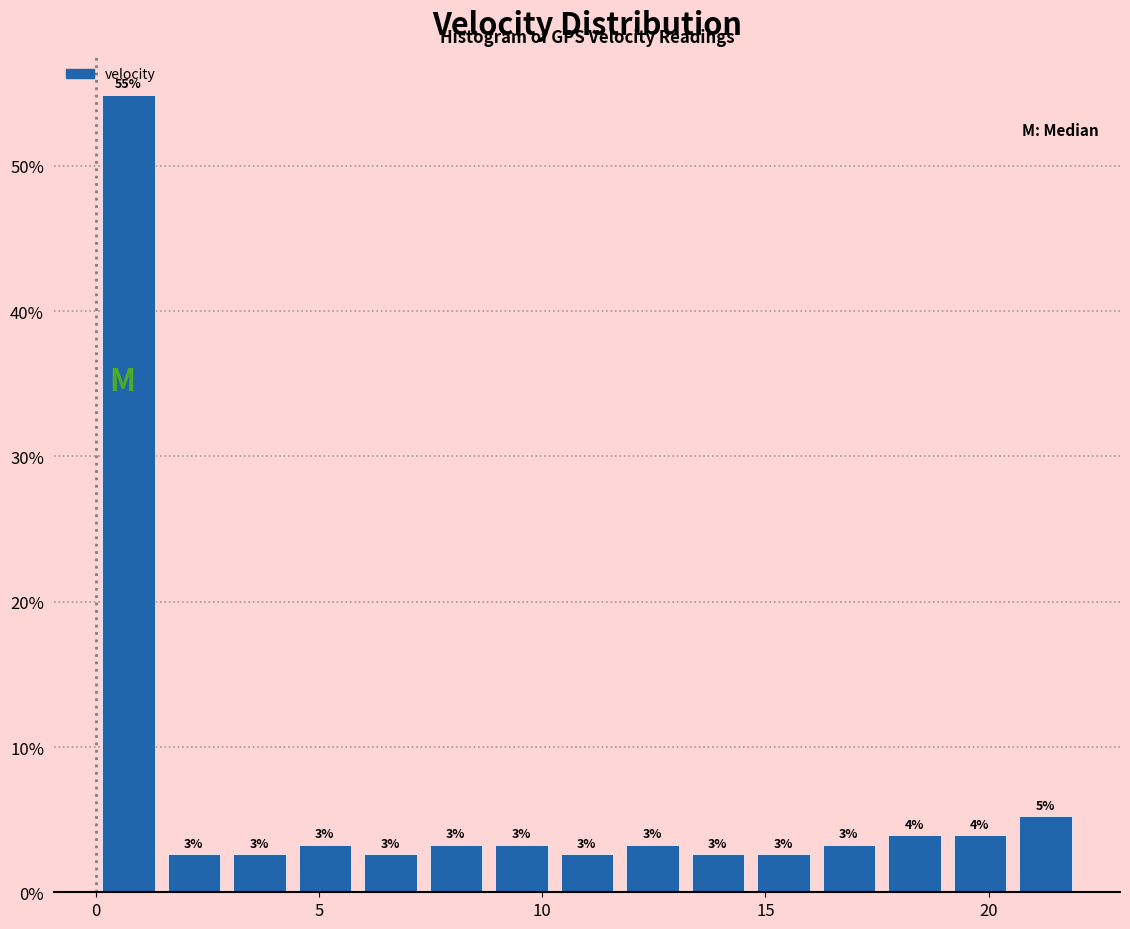

Read against the x-axis, roughly where is the centre of the tallest bar?

0.5